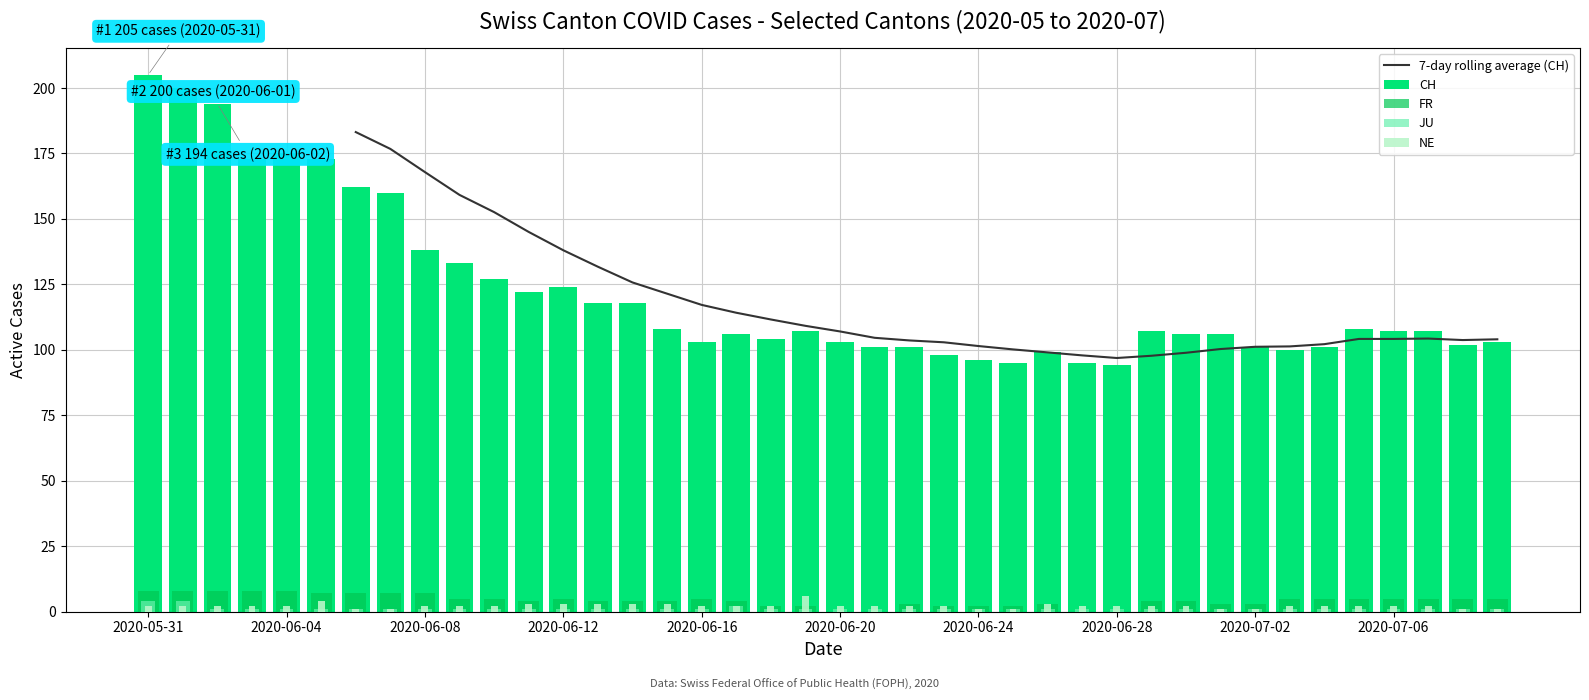

Does the chart contain stacked bars?

No